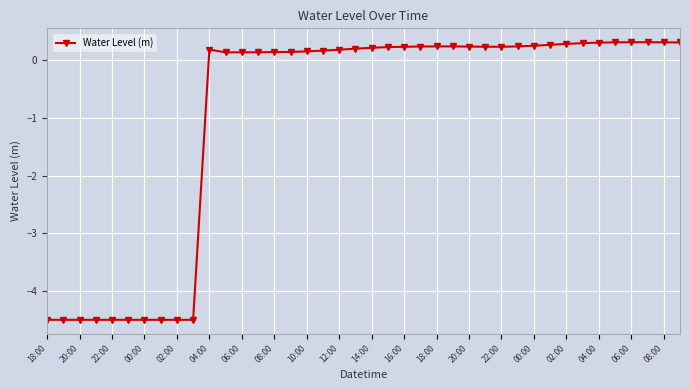

What is the greatest value displayed?

0.3